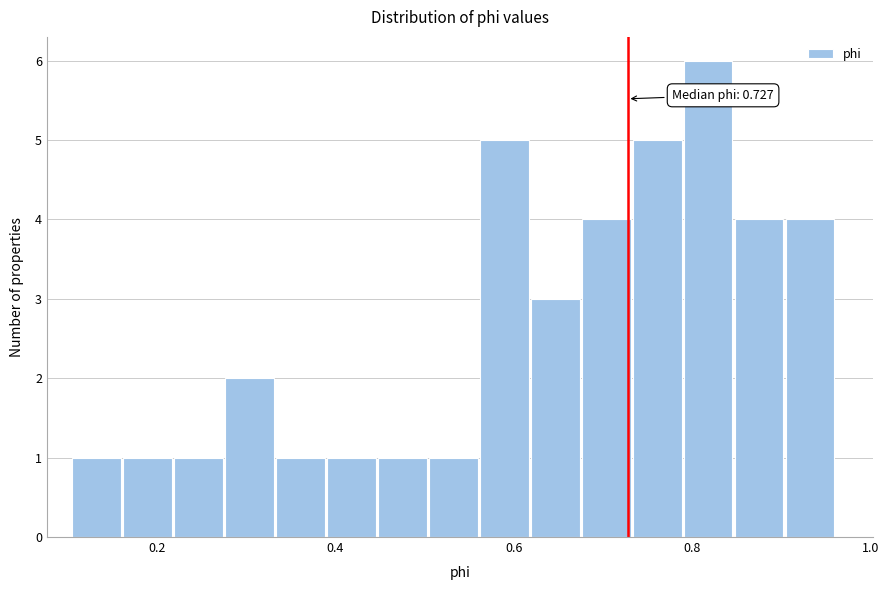

Read against the x-axis, roughly where is the centre of the tallest bar?

0.82